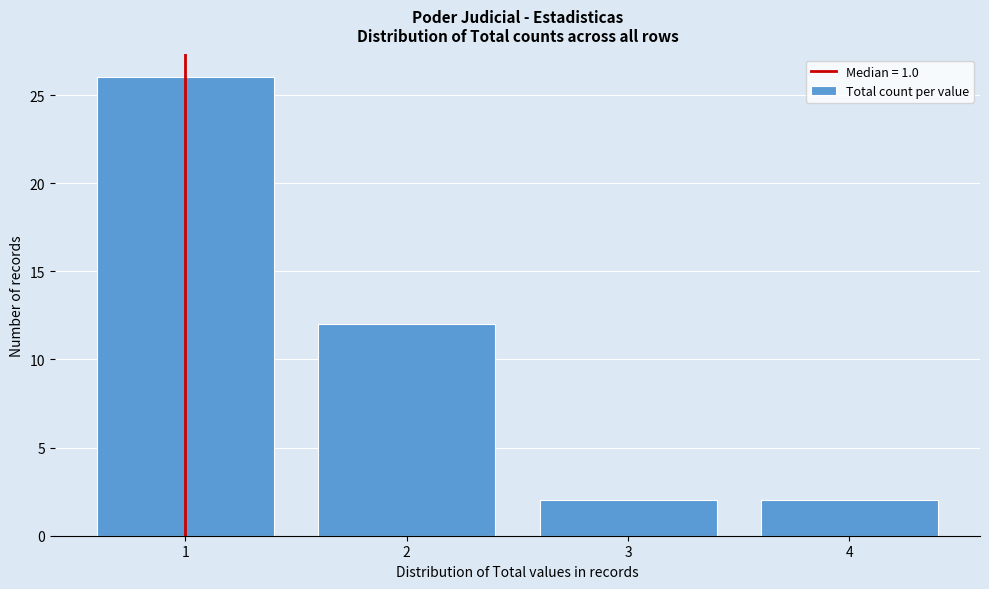

Reading right to left, what are all the values shown in this chart?

4=2	3=2	2=12	1=26